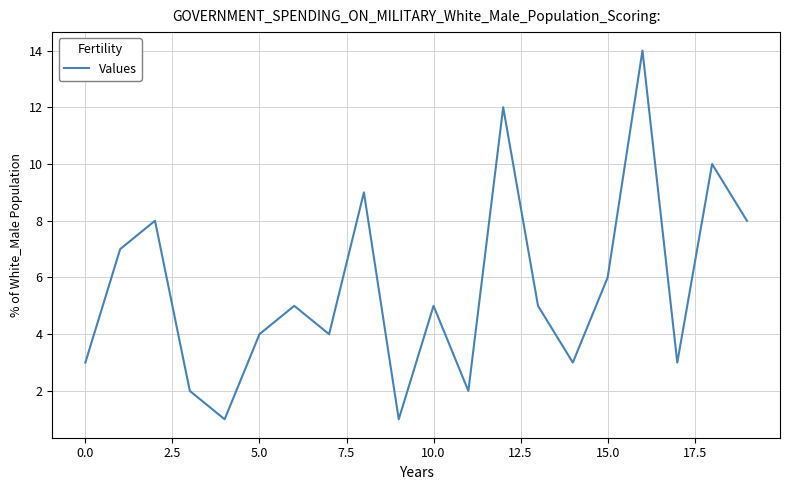

What is the greatest value displayed?

14